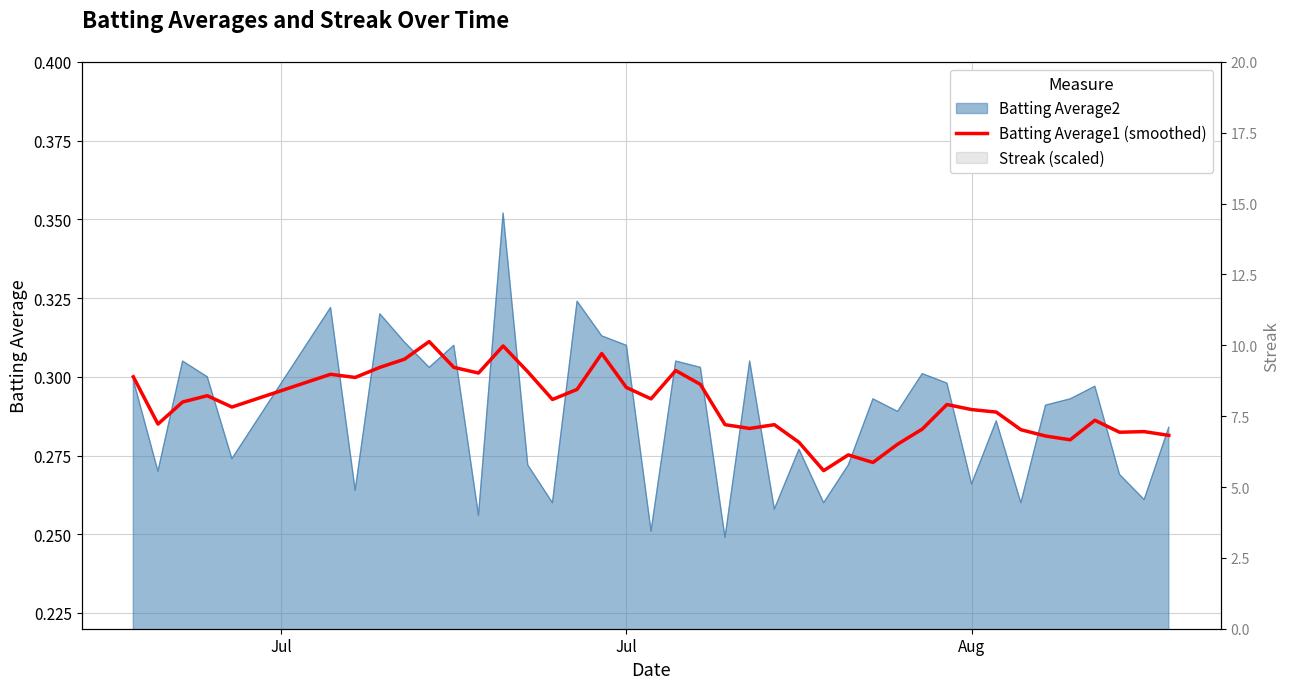

How many interior local valleys (lower than both neighbors) does the data have?

11